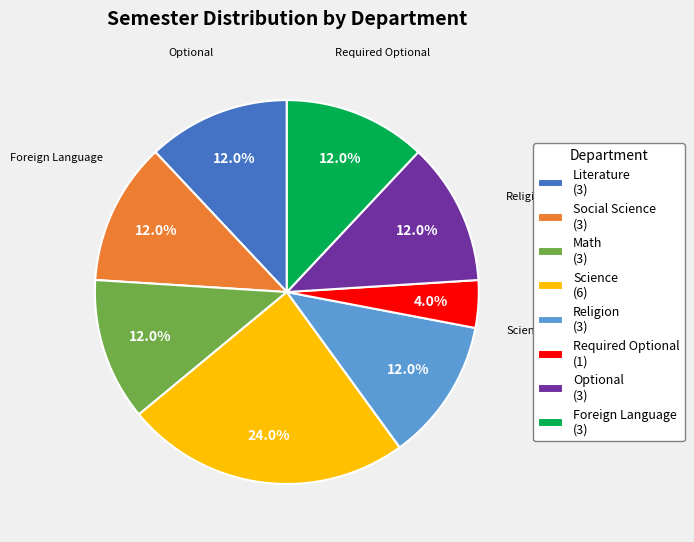

Does any single category account for the majority?

No